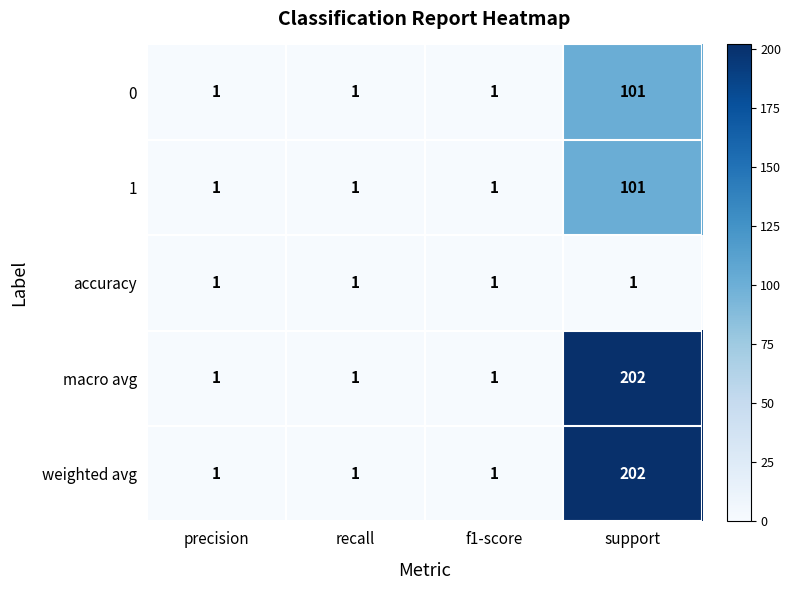

The value of macro avg at f1-score is 1. True or false?

True